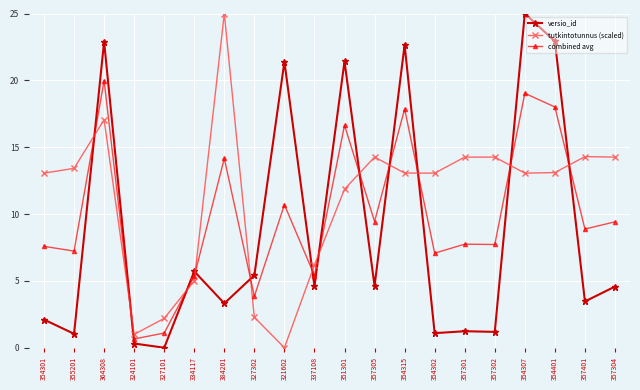

What is the sum of all combined avg values?

197.8